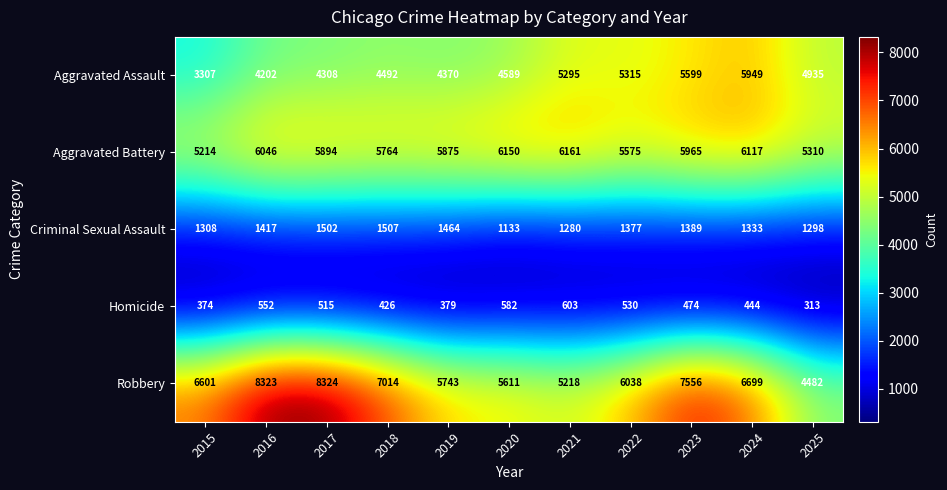

What value does the Criminal Sexual Assault series have at 2025?

1298